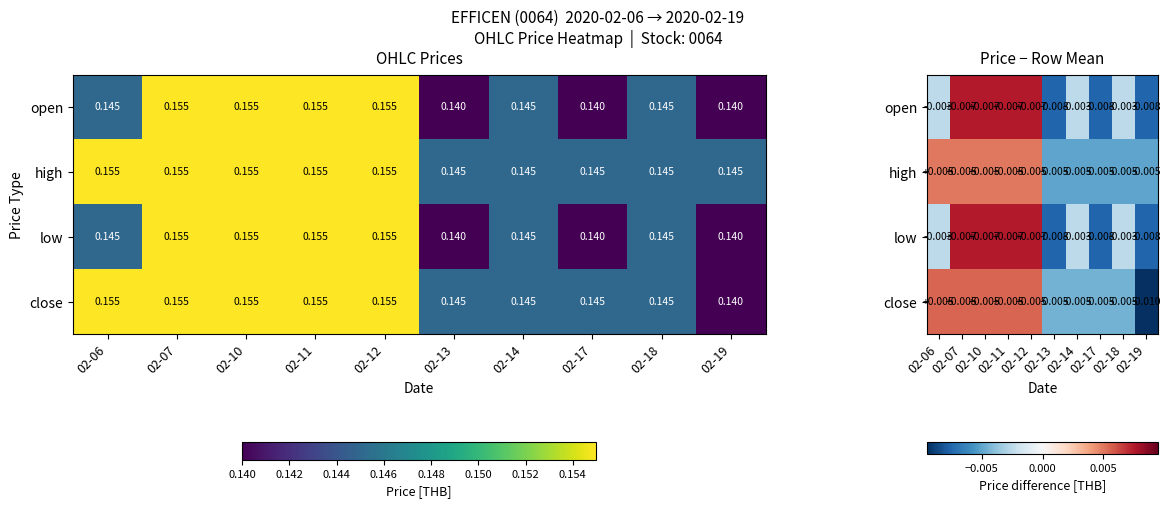

Which series has the largest total across all categories?

high